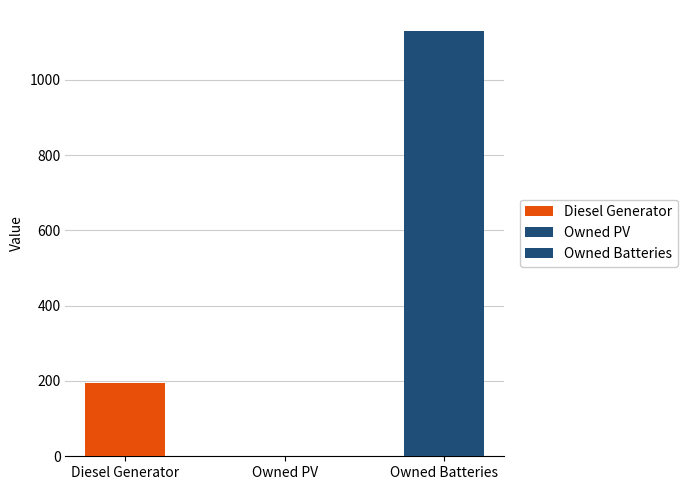

What are all the series names shown in the legend?

Diesel Generator, Owned PV, Owned Batteries